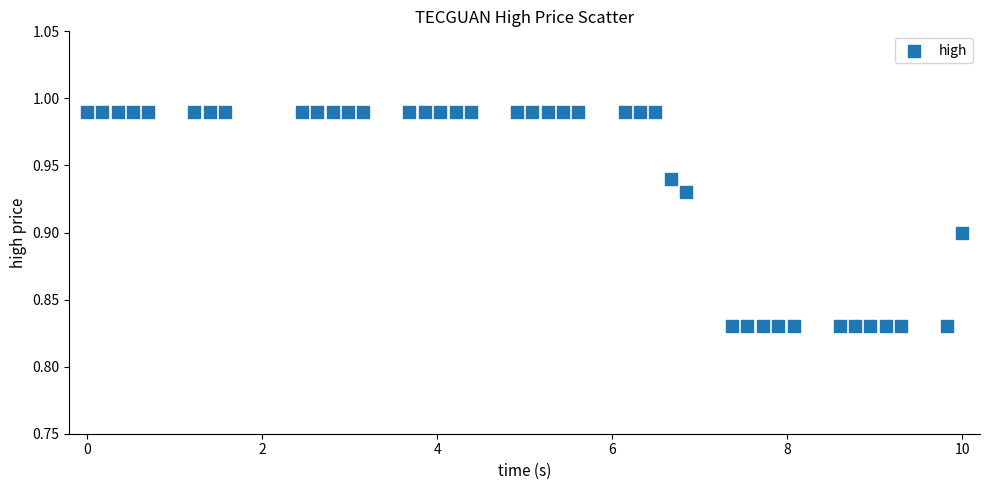

What is the range of X values (max minus min)?

10.0